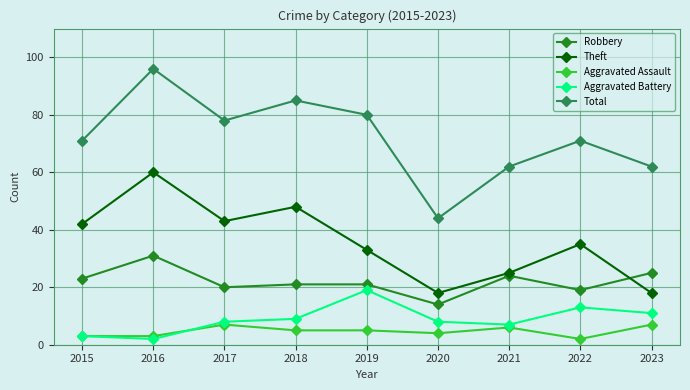

Reading right to left, transcribe all the data shown in this chart.

Robbery: 2023=25	2022=19	2021=24	2020=14	2019=21	2018=21	2017=20	2016=31	2015=23
Theft: 2023=18	2022=35	2021=25	2020=18	2019=33	2018=48	2017=43	2016=60	2015=42
Aggravated Assault: 2023=7	2022=2	2021=6	2020=4	2019=5	2018=5	2017=7	2016=3	2015=3
Aggravated Battery: 2023=11	2022=13	2021=7	2020=8	2019=19	2018=9	2017=8	2016=2	2015=3
Total: 2023=62	2022=71	2021=62	2020=44	2019=80	2018=85	2017=78	2016=96	2015=71